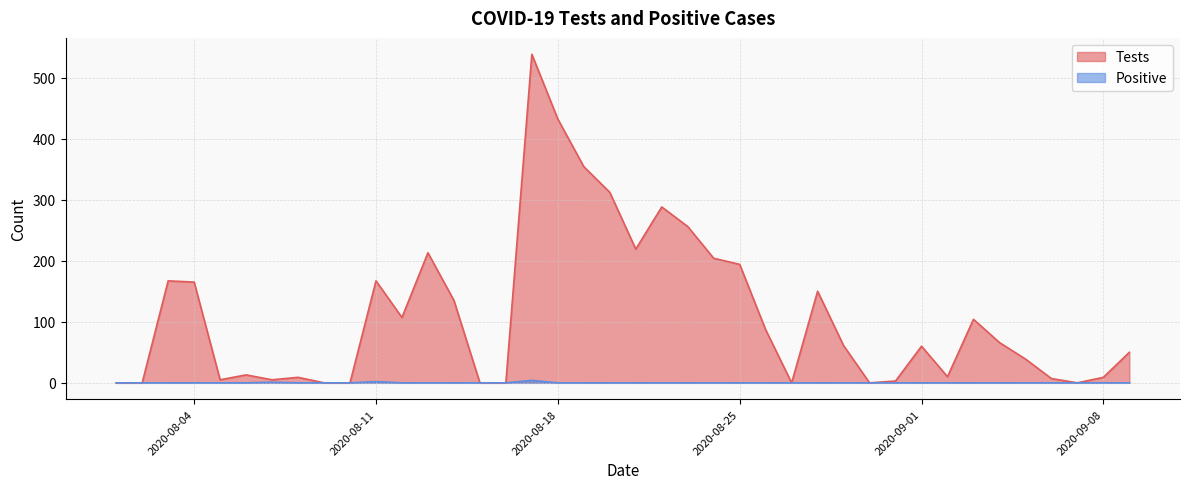

How many lines are shown in the chart?

2